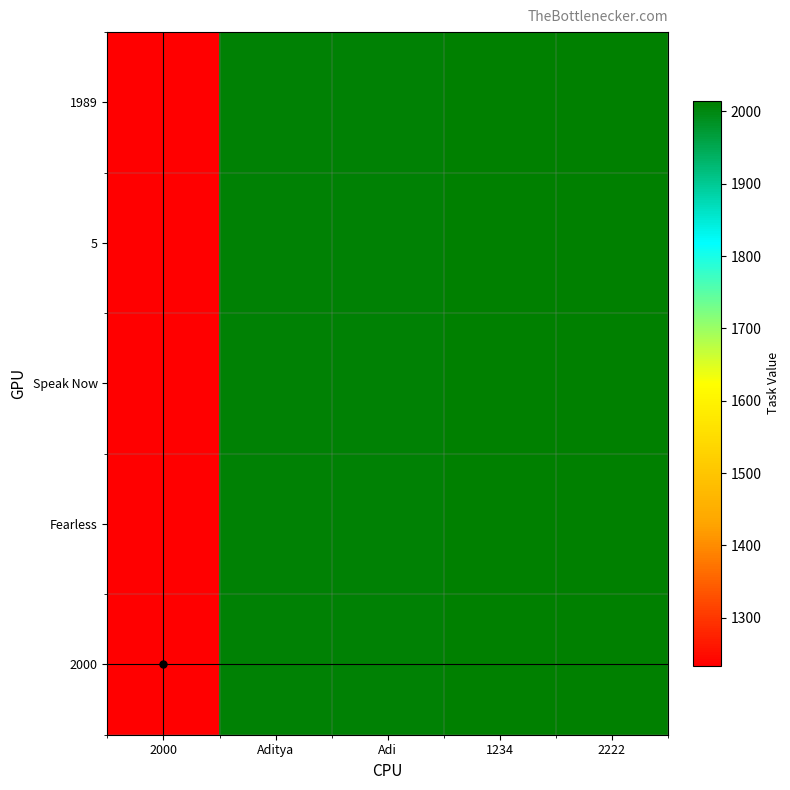

Between Aditya and 2000, which is larger?

Aditya